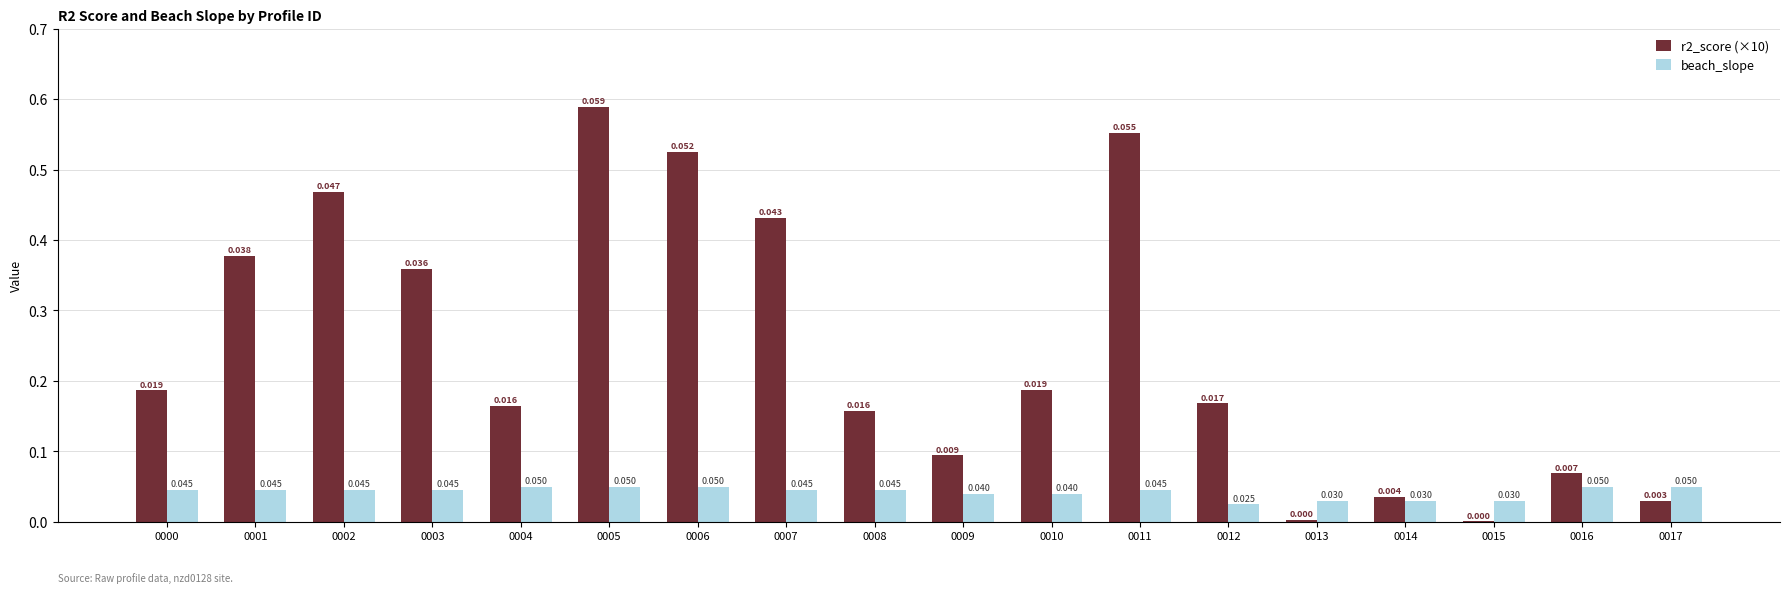

What are all the series names shown in the legend?

r2_score (×10), beach_slope